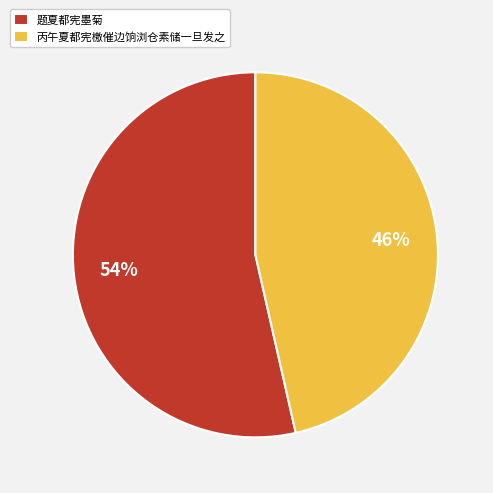

Which category has the smallest portion of the pie?

丙午夏都宪檄催边饷浏仓素储一旦发之